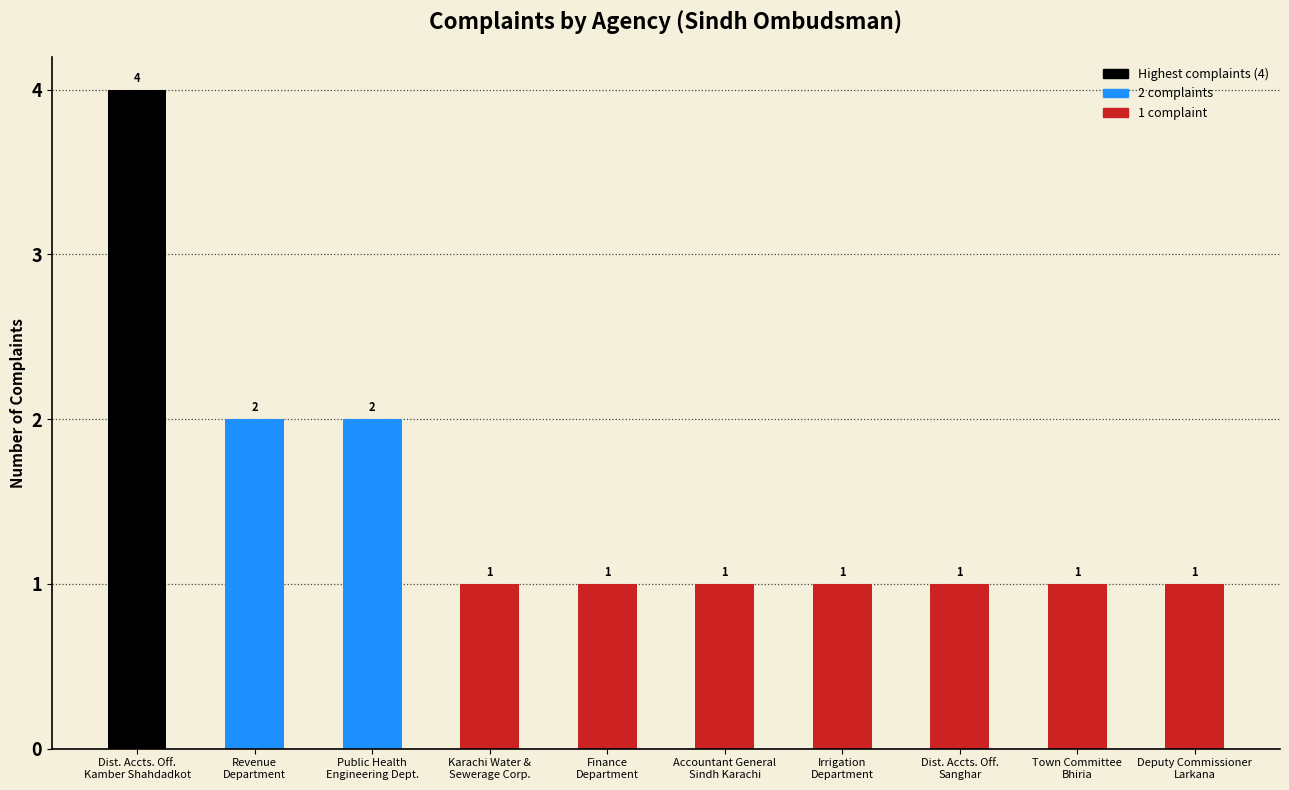

Approximately how many times larger is the value at Revenue
Department compared to Dist. Accts. Off.
Kamber Shahdadkot?

0.5